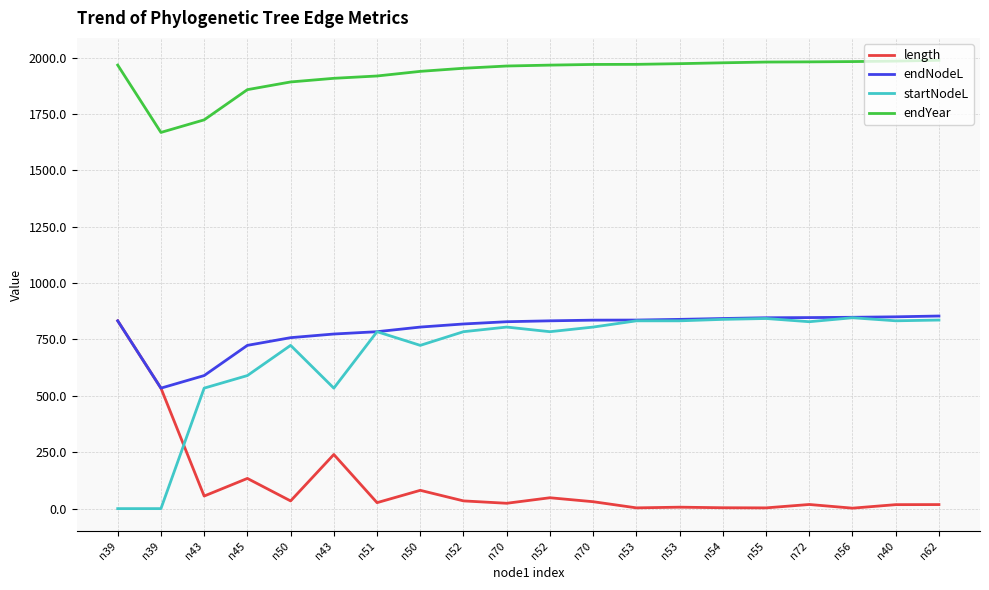

True or false: endNodeL and length intersect in this chart.

False